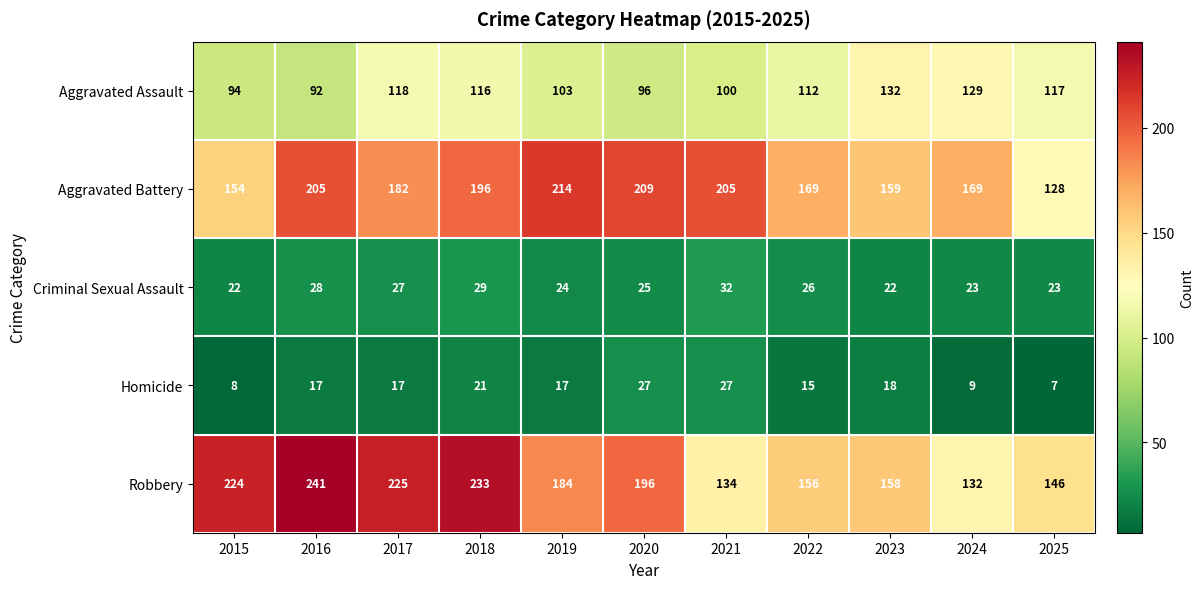

Read the Robbery value at 2020.

196